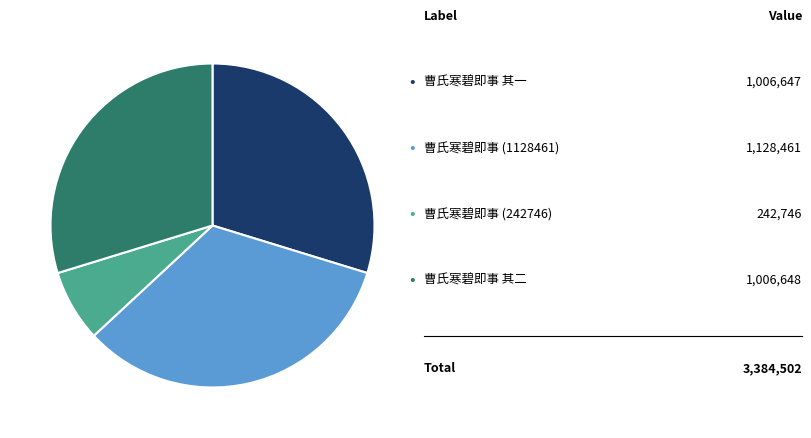

Does any single category account for the majority?

No